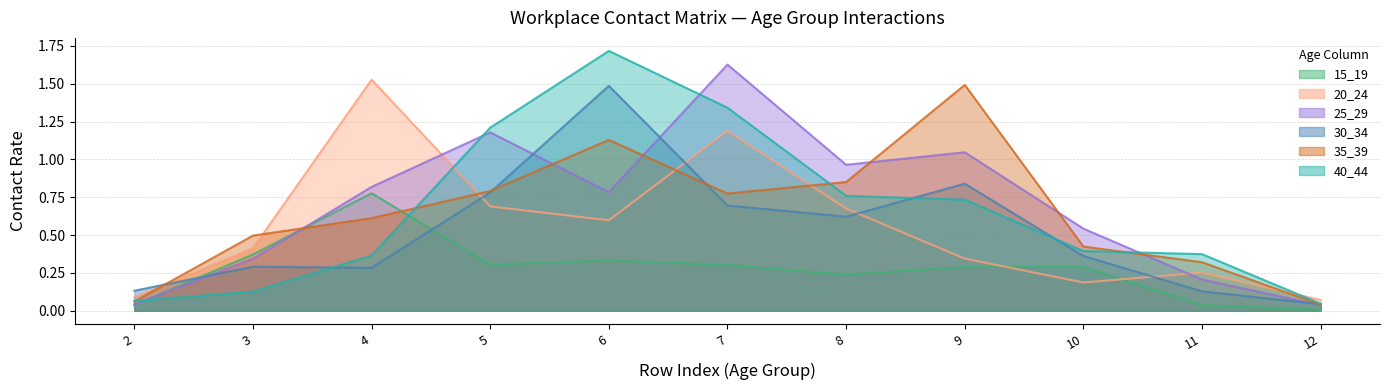

What is the highest value of the 35_39 series?

1.5